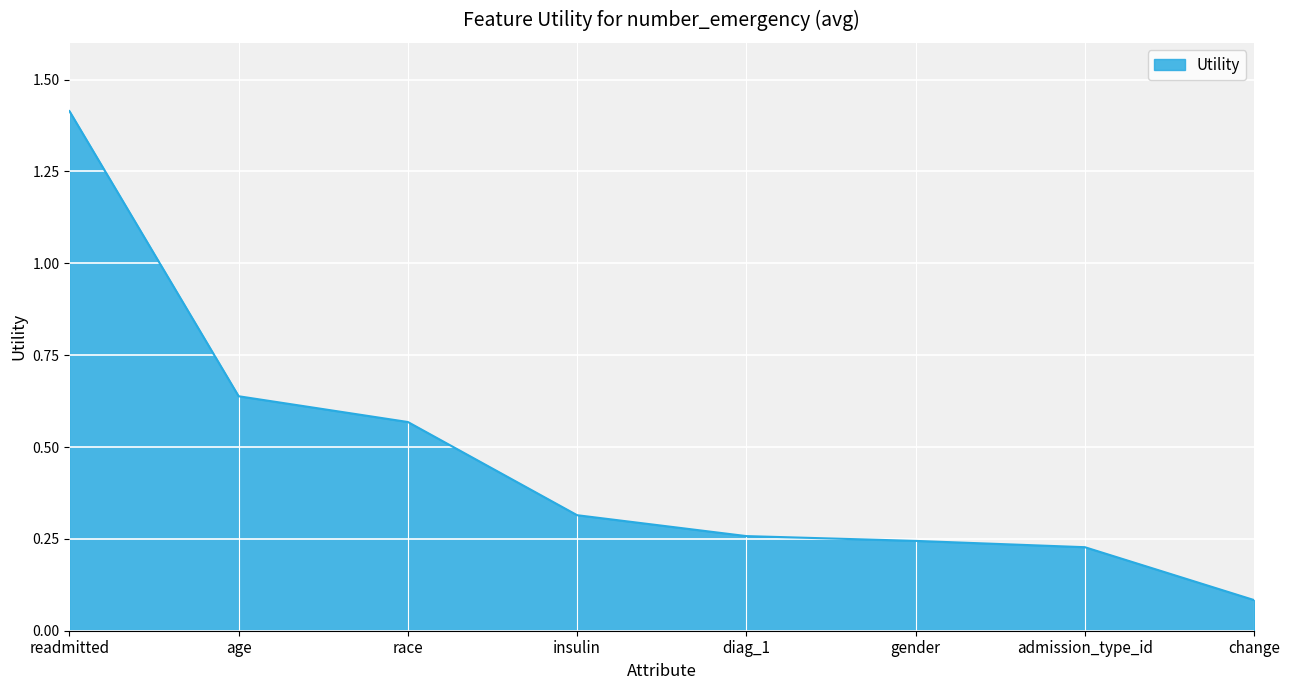

Which label corresponds to the largest value in the chart?

readmitted